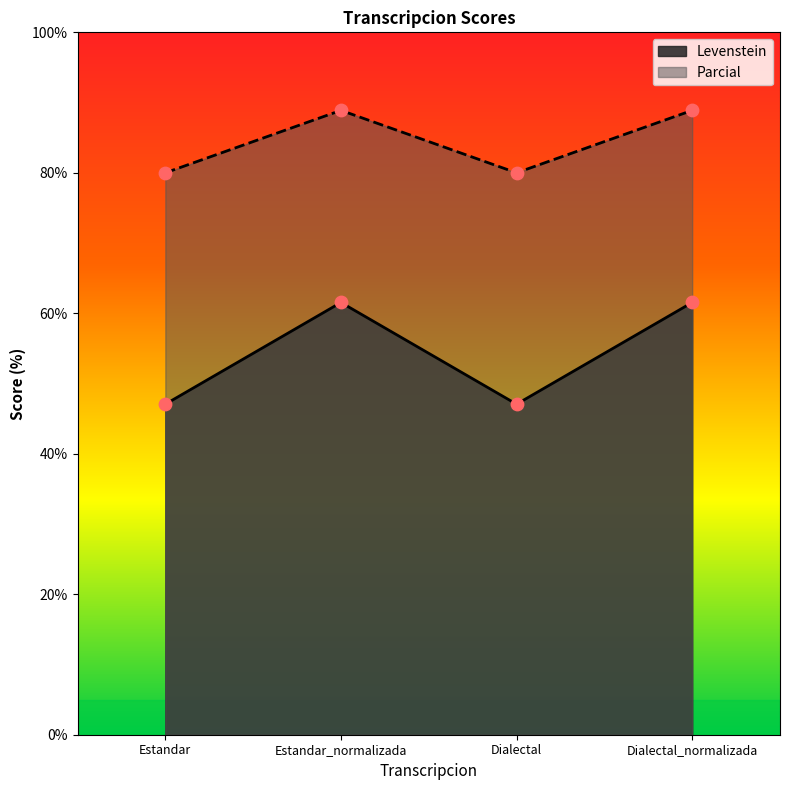

At how many categories does at least one series exceed 71?

4